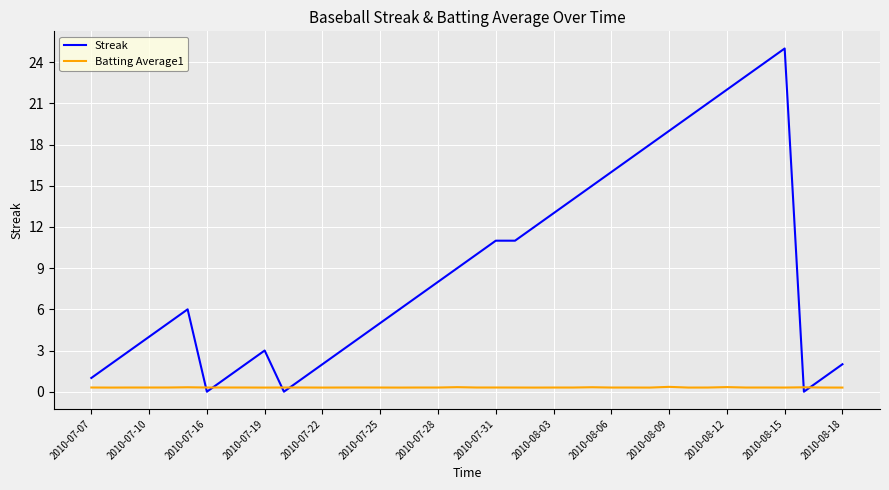

Which series has the largest total across all categories?

Streak